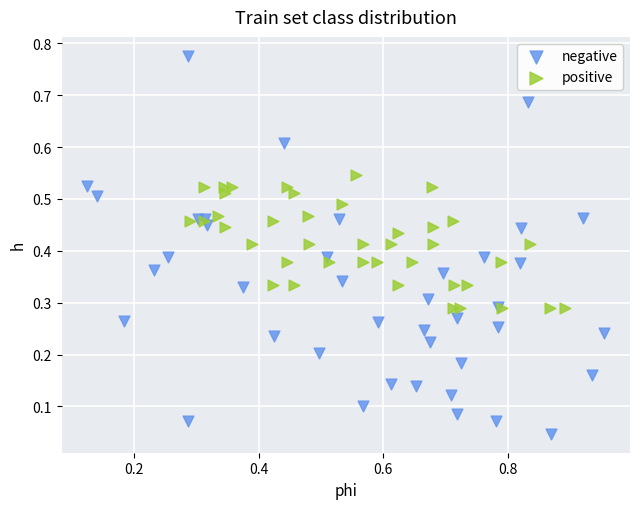

Which series reaches the minimum Y coordinate?

negative